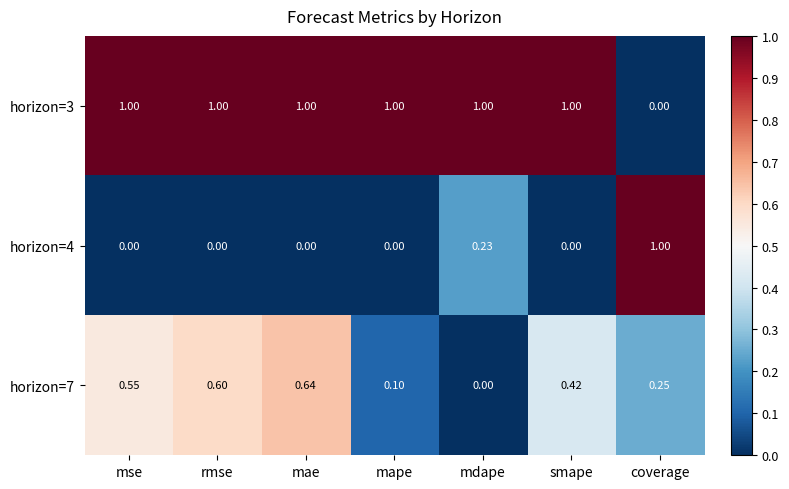

Is the value of horizon=4 at rmse greater than the value of horizon=7 at smape?

No